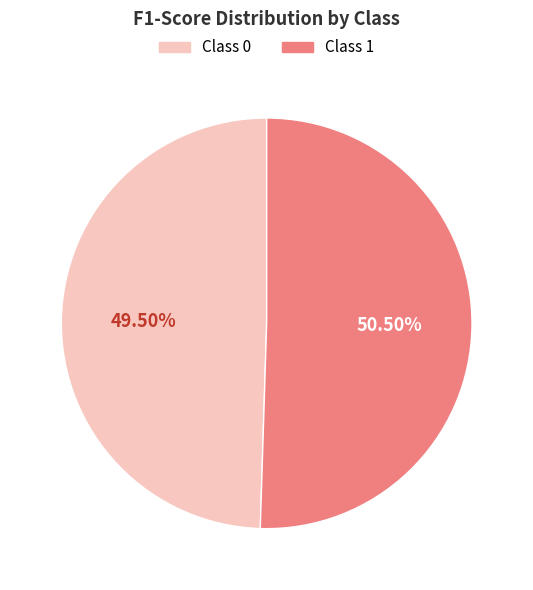

Does any single category account for the majority?

Yes